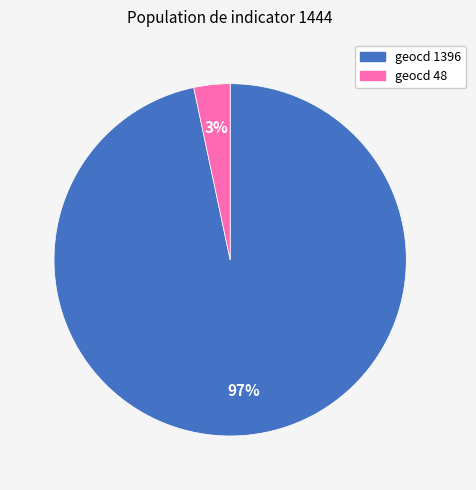

Is there any slice that represents more than half of the pie?

Yes